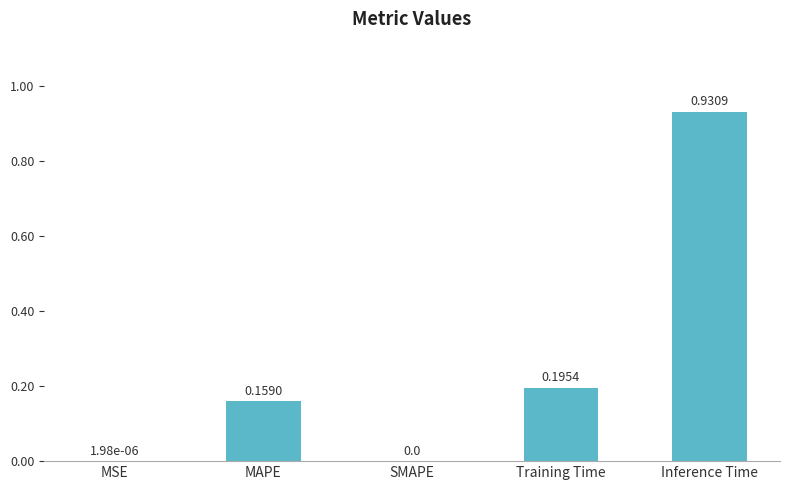

At which category does the chart reach its peak across all series?

Inference Time